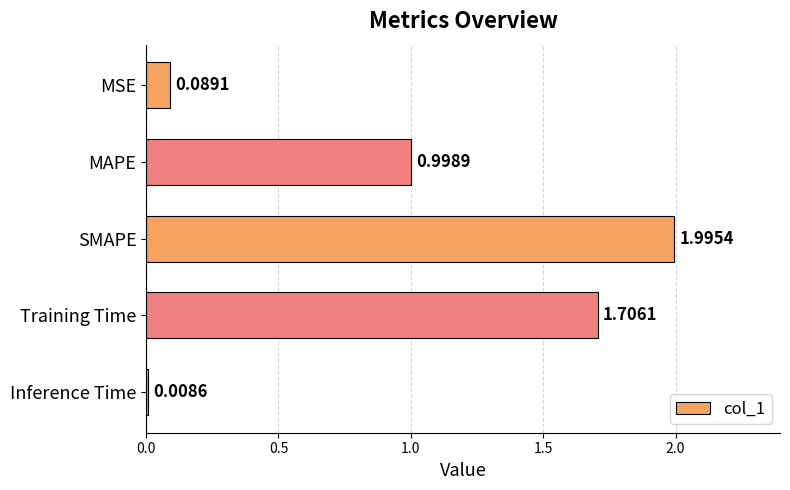

What is the label of the 3rd bar from the top?

SMAPE